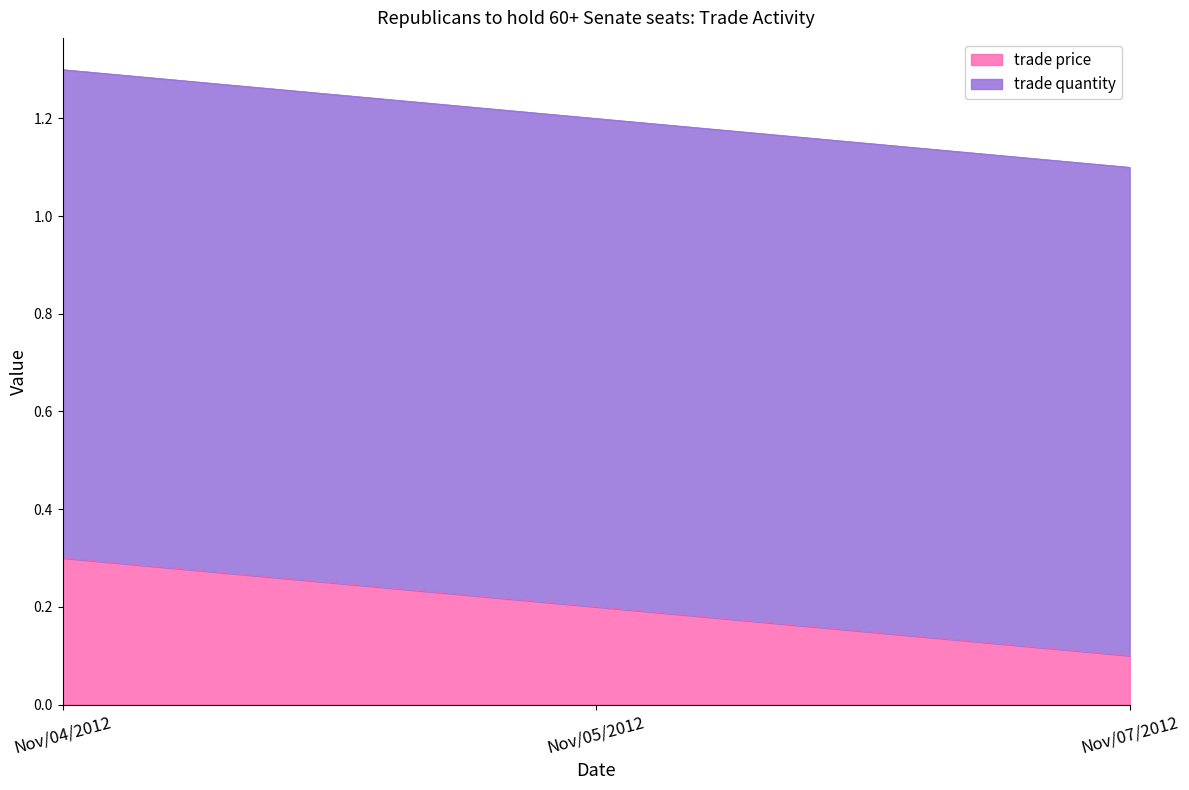

Rank the categories by value from highest to lowest.

Nov/04/2012, Nov/05/2012, Nov/07/2012